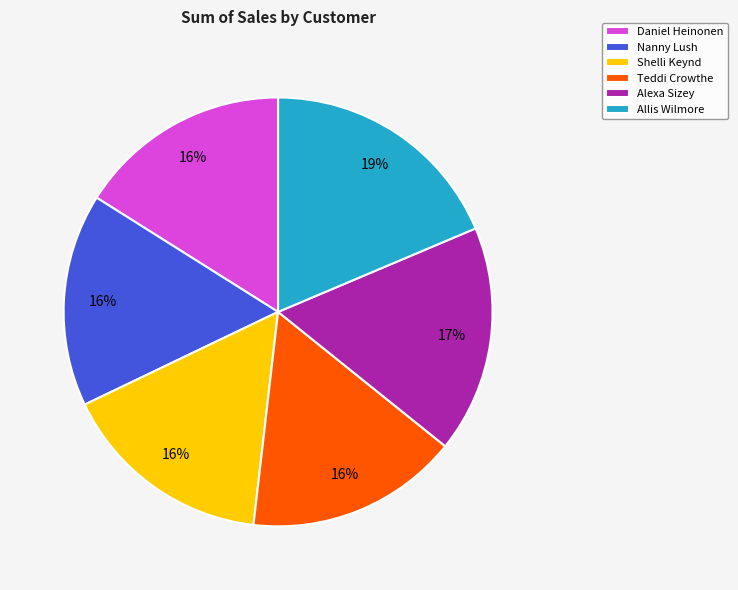

Does Alexa Sizey represent more than half of the total?

No